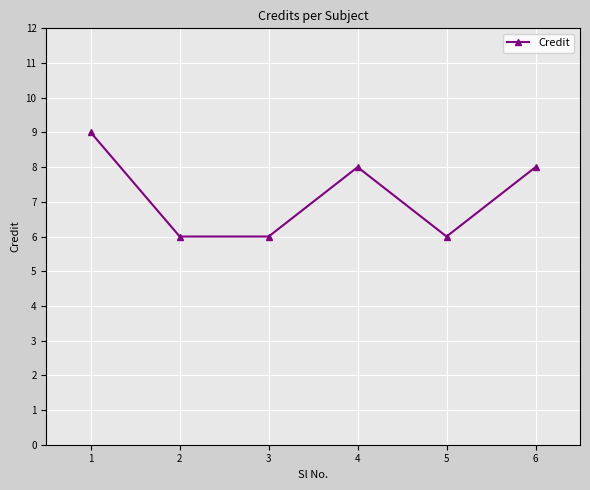

What is the value of the 2nd point from the left?

6